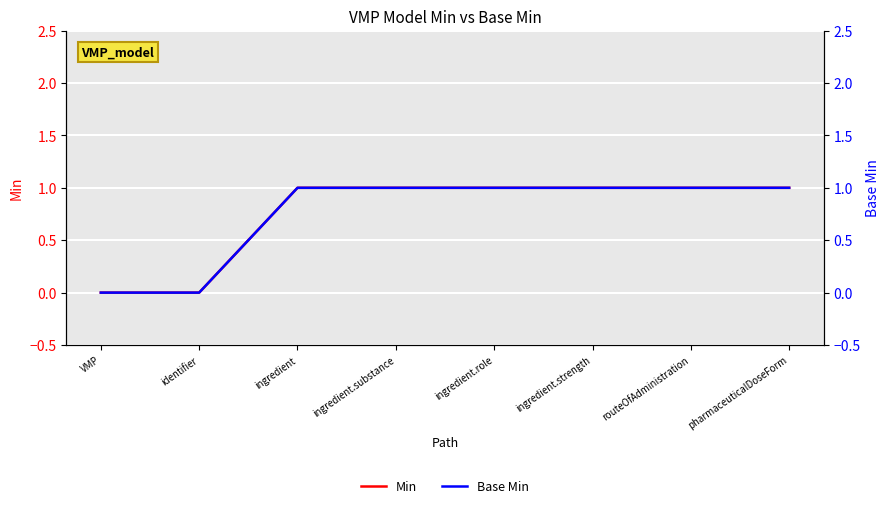

What is the sum of the Base Min values at ingredient.substance and VMP?

1